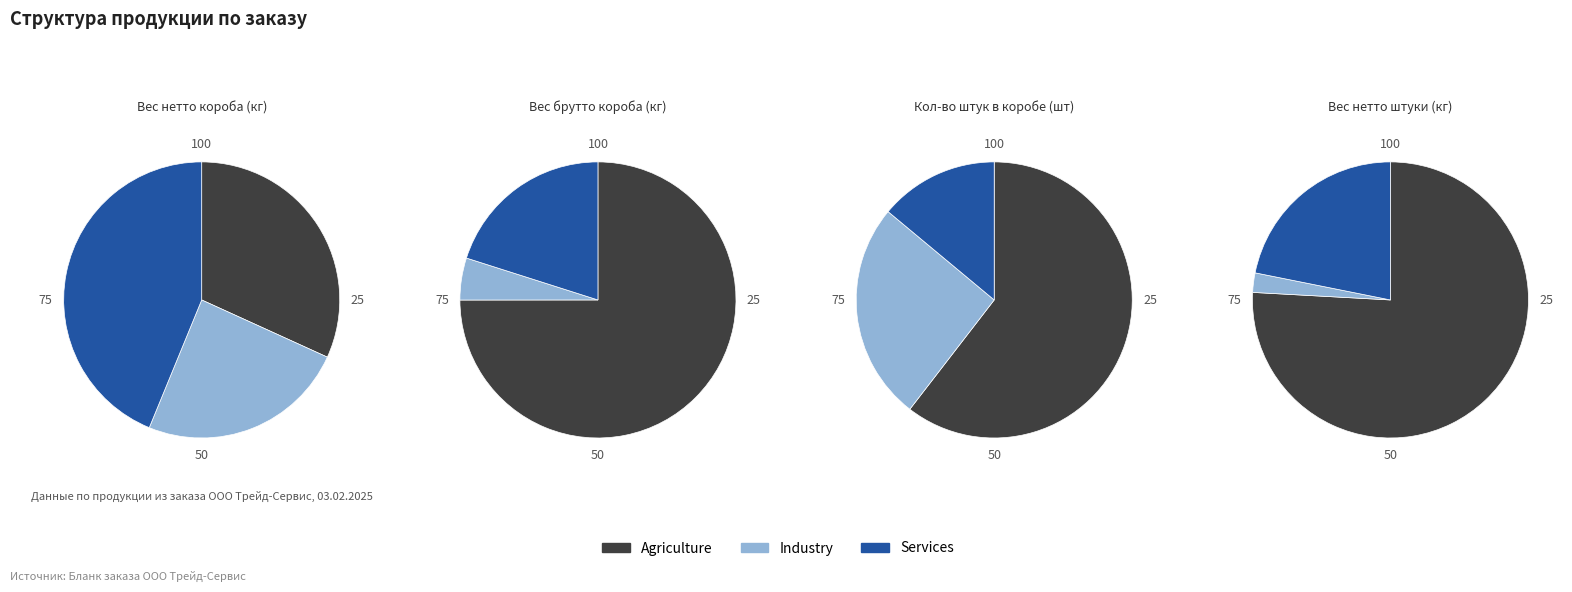

Does 4 represent more than half of the total?

No